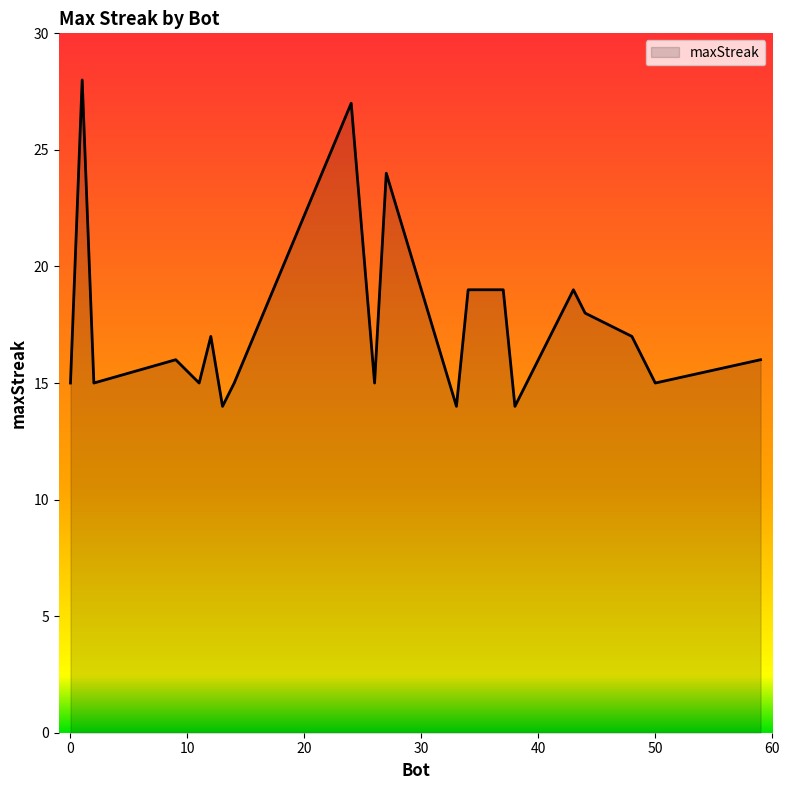

What is the greatest value displayed?

28